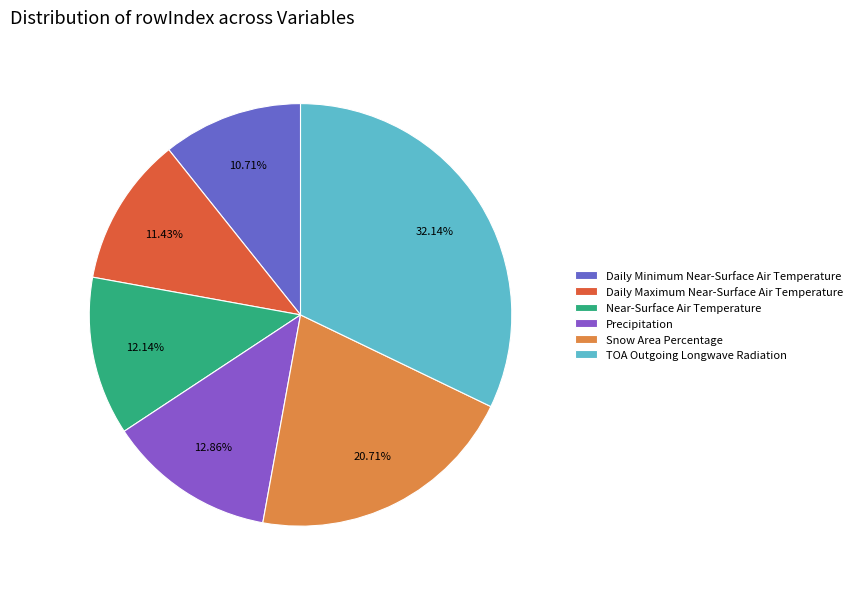

To the nearest percent, what is the average slice percentage?

17%